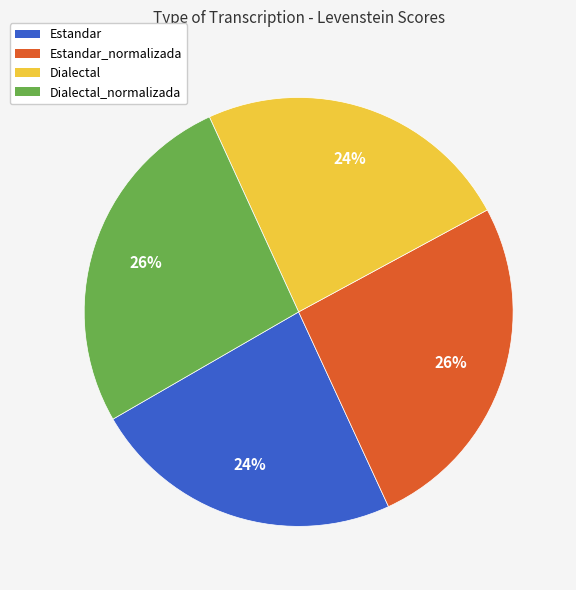

Is there a majority slice in this chart?

No